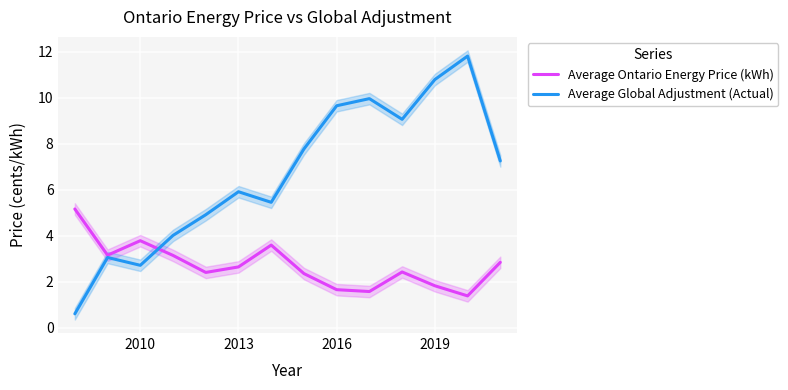

How many data points does each series have?

14